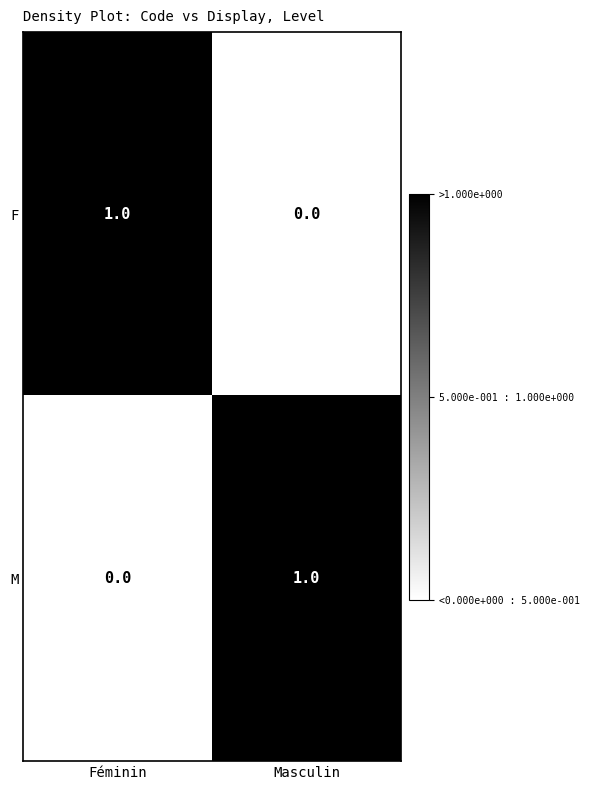

What is the greatest value displayed?

1